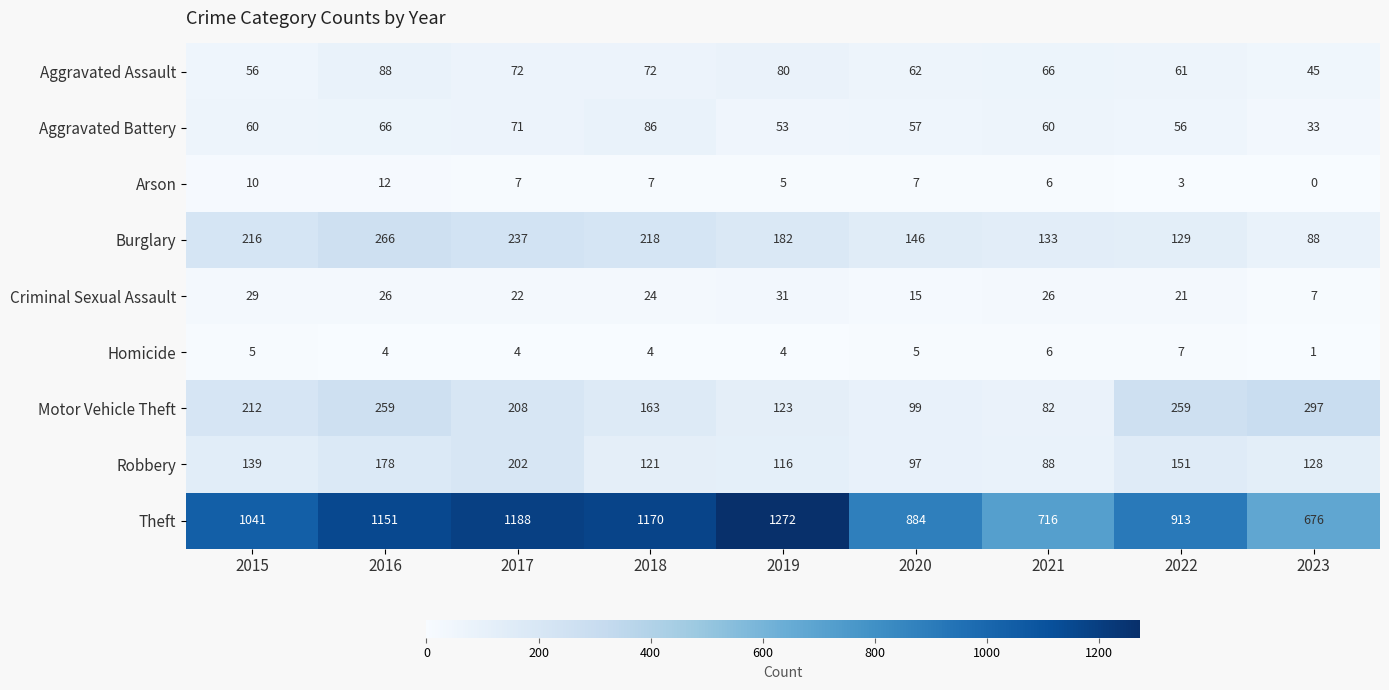

Rank the series by their maximum value, from highest to lowest.

Theft, Motor Vehicle Theft, Burglary, Robbery, Aggravated Assault, Aggravated Battery, Criminal Sexual Assault, Arson, Homicide